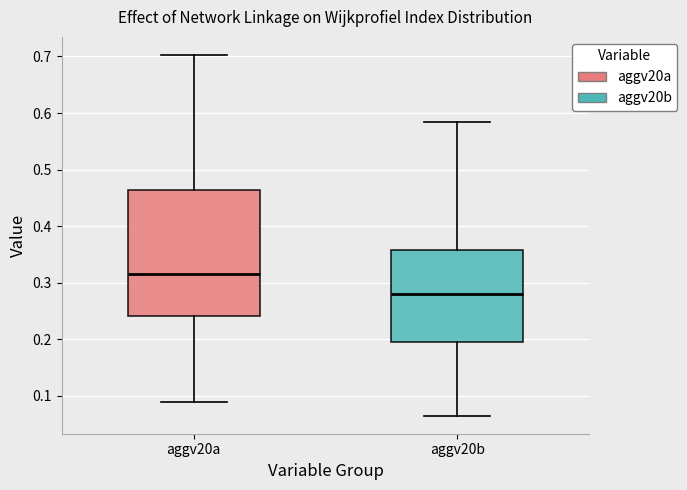

Reading left to right, read every box against the y-axis: the position of its median line, the range the box covers, and the ends of its whiskers. The values are not printed on the chart, so give them approximately, as read against the axis.

aggv20a: median 0.31, box 0.24 to 0.46, whiskers 0.09 to 0.70
aggv20b: median 0.28, box 0.20 to 0.36, whiskers 0.06 to 0.58